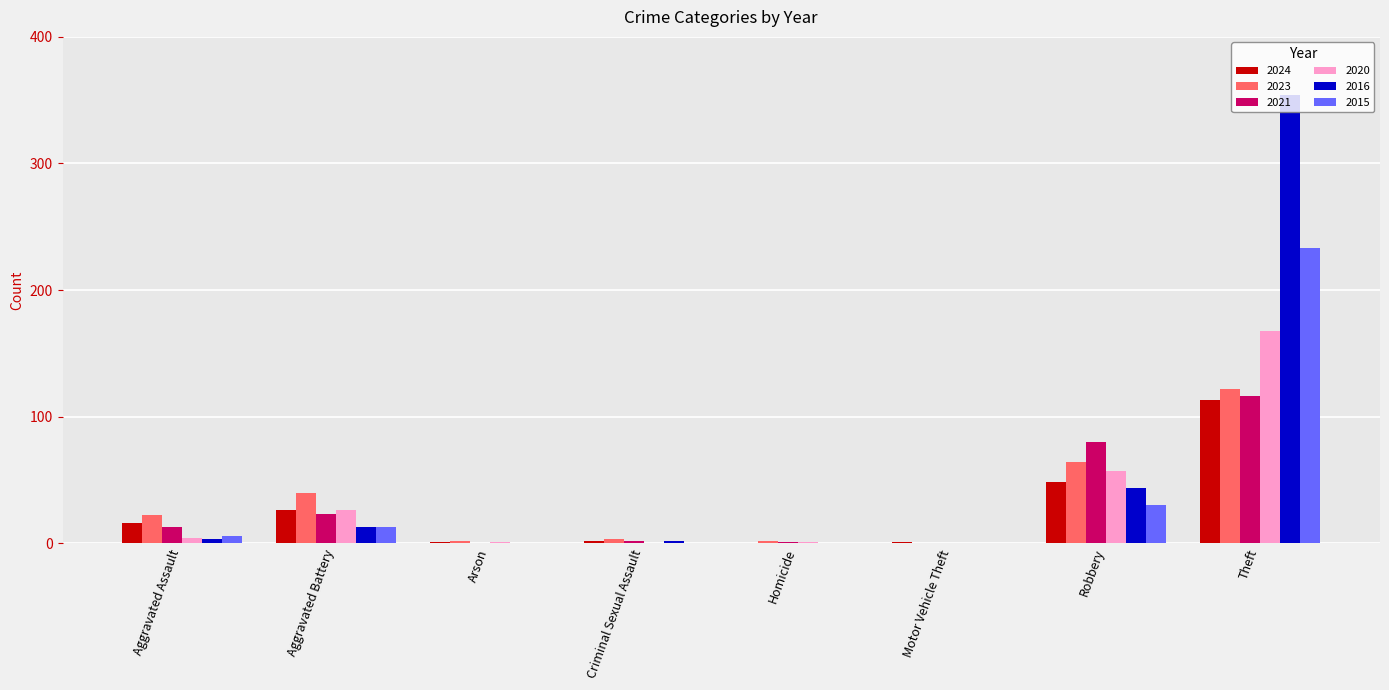

At which label is 2023 closest to 61?

Robbery